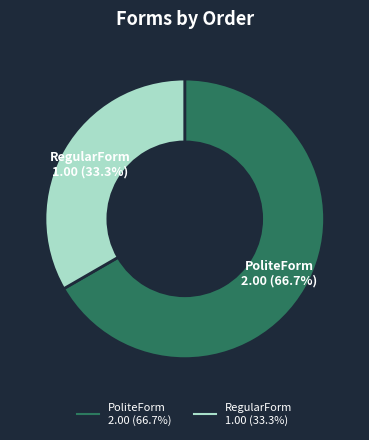

To the nearest percent, what is the average slice percentage?

50%